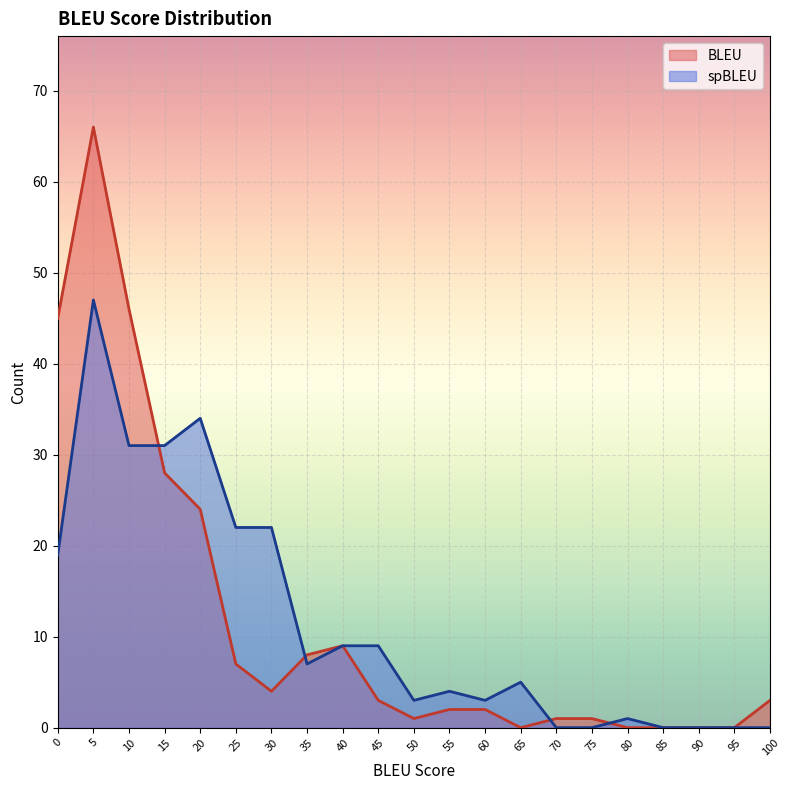

Reading left to right, list all the values displayed in this chart.

BLEU: 45	66	46	28	24	7	4	8	9	3	1	2	2	0	1	1	0	0	0	0	3
spBLEU: 19	47	31	31	34	22	22	7	9	9	3	4	3	5	0	0	1	0	0	0	0